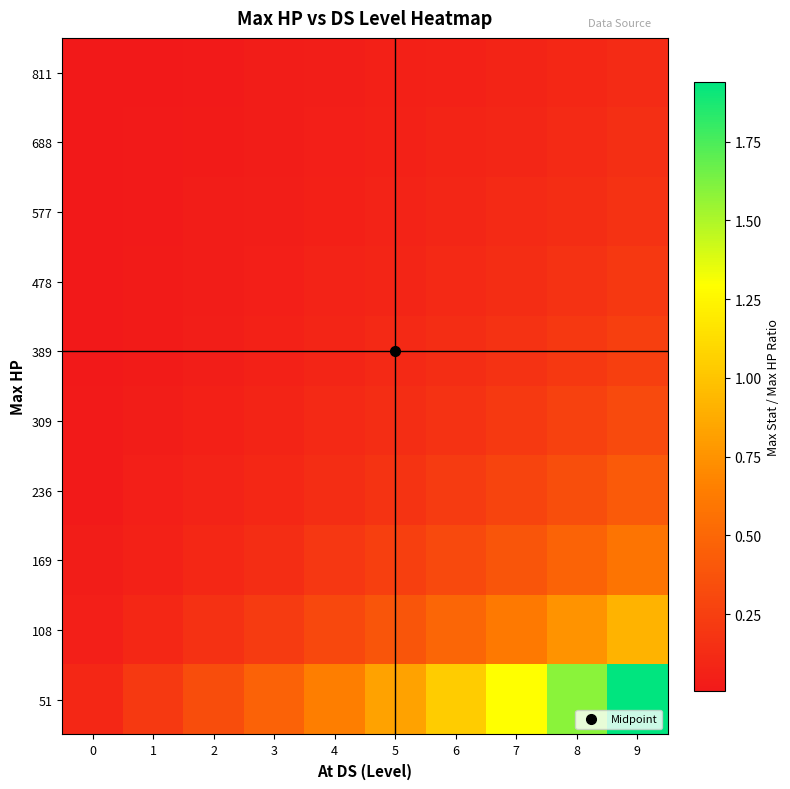

Reading left to right, what are all the values shown in this chart?

51: 0=0.1	1=0.2	2=0.3	3=0.5	4=0.6	5=0.8	6=1.0	7=1.3	8=1.6	9=1.9
108: 0=0.0	1=0.1	2=0.2	3=0.2	4=0.3	5=0.4	6=0.5	7=0.6	8=0.8	9=0.9
169: 0=0.0	1=0.1	2=0.1	3=0.1	4=0.2	5=0.2	6=0.3	7=0.4	8=0.5	9=0.6
236: 0=0.0	1=0.0	2=0.1	3=0.1	4=0.1	5=0.2	6=0.2	7=0.3	8=0.3	9=0.4
309: 0=0.0	1=0.0	2=0.1	3=0.1	4=0.1	5=0.1	6=0.2	7=0.2	8=0.3	9=0.3
389: 0=0.0	1=0.0	2=0.0	3=0.1	4=0.1	5=0.1	6=0.1	7=0.2	8=0.2	9=0.3
478: 0=0.0	1=0.0	2=0.0	3=0.1	4=0.1	5=0.1	6=0.1	7=0.1	8=0.2	9=0.2
577: 0=0.0	1=0.0	2=0.0	3=0.0	4=0.1	5=0.1	6=0.1	7=0.1	8=0.1	9=0.2
688: 0=0.0	1=0.0	2=0.0	3=0.0	4=0.0	5=0.1	6=0.1	7=0.1	8=0.1	9=0.1
811: 0=0.0	1=0.0	2=0.0	3=0.0	4=0.0	5=0.1	6=0.1	7=0.1	8=0.1	9=0.1